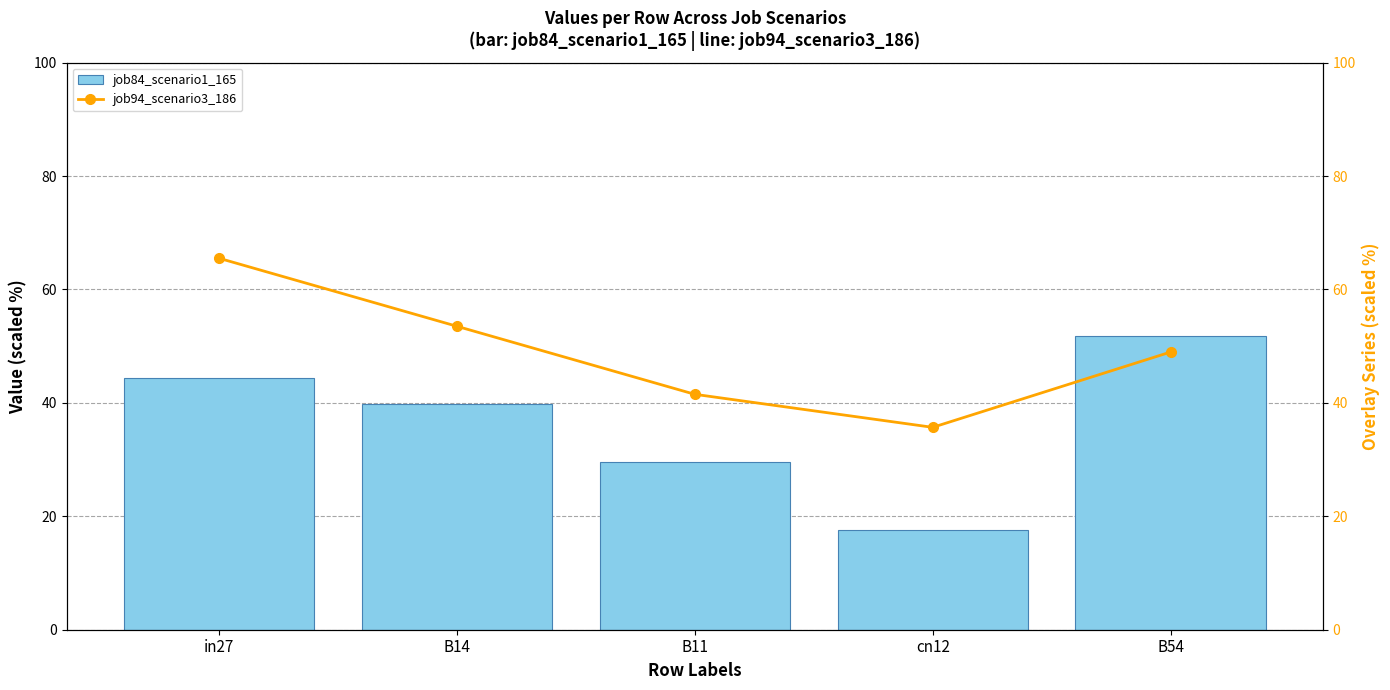

What are all the series names shown in the legend?

job84_scenario1_165, job94_scenario3_186